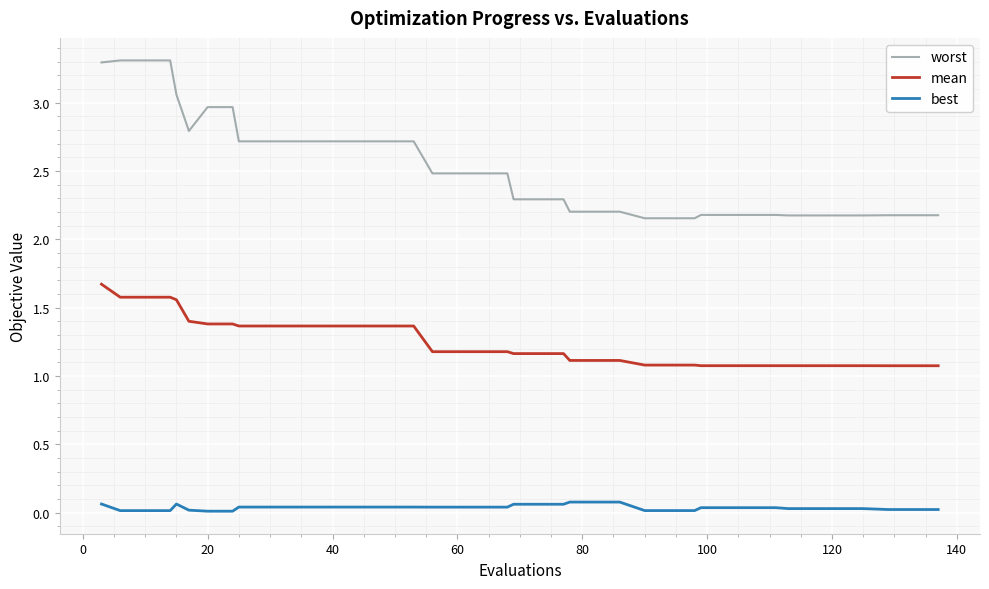

What is the difference between the maximum and minimum values in the worst series?

1.2